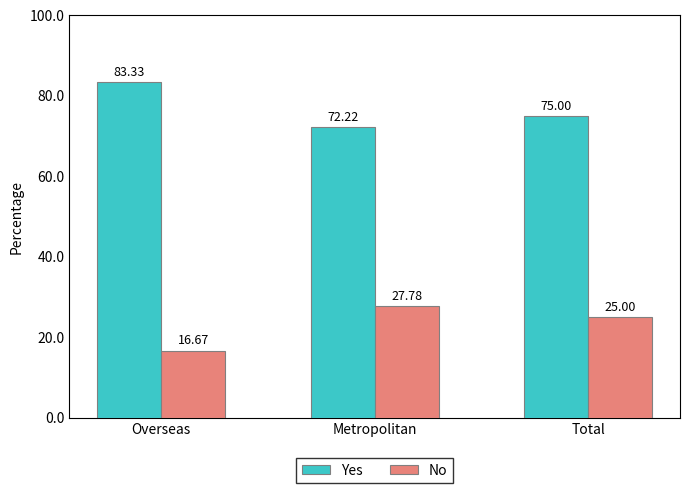

What is the average value of the No series?

23.2